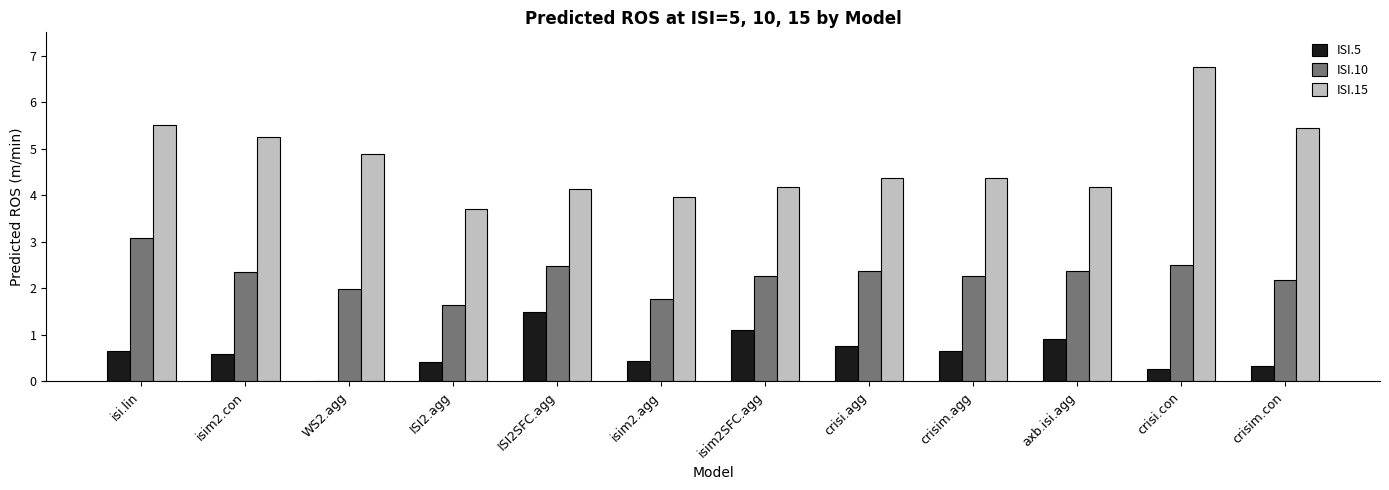

What value does the ISI.15 series have at crisi.con?

6.8